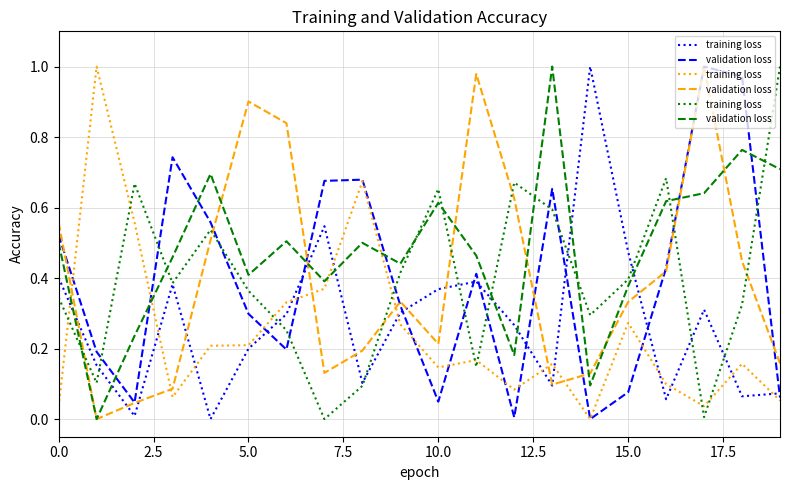

Which series has the largest total across all categories?

validation loss